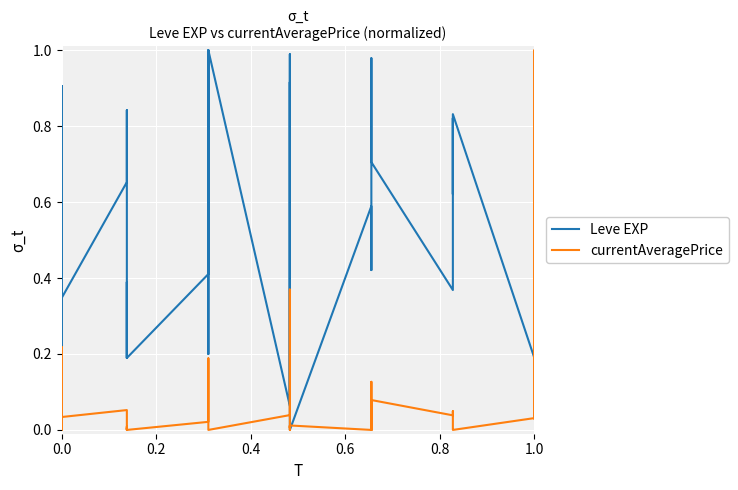

What is the difference between the second highest and minimum values in the Leve EXP series?

1.0